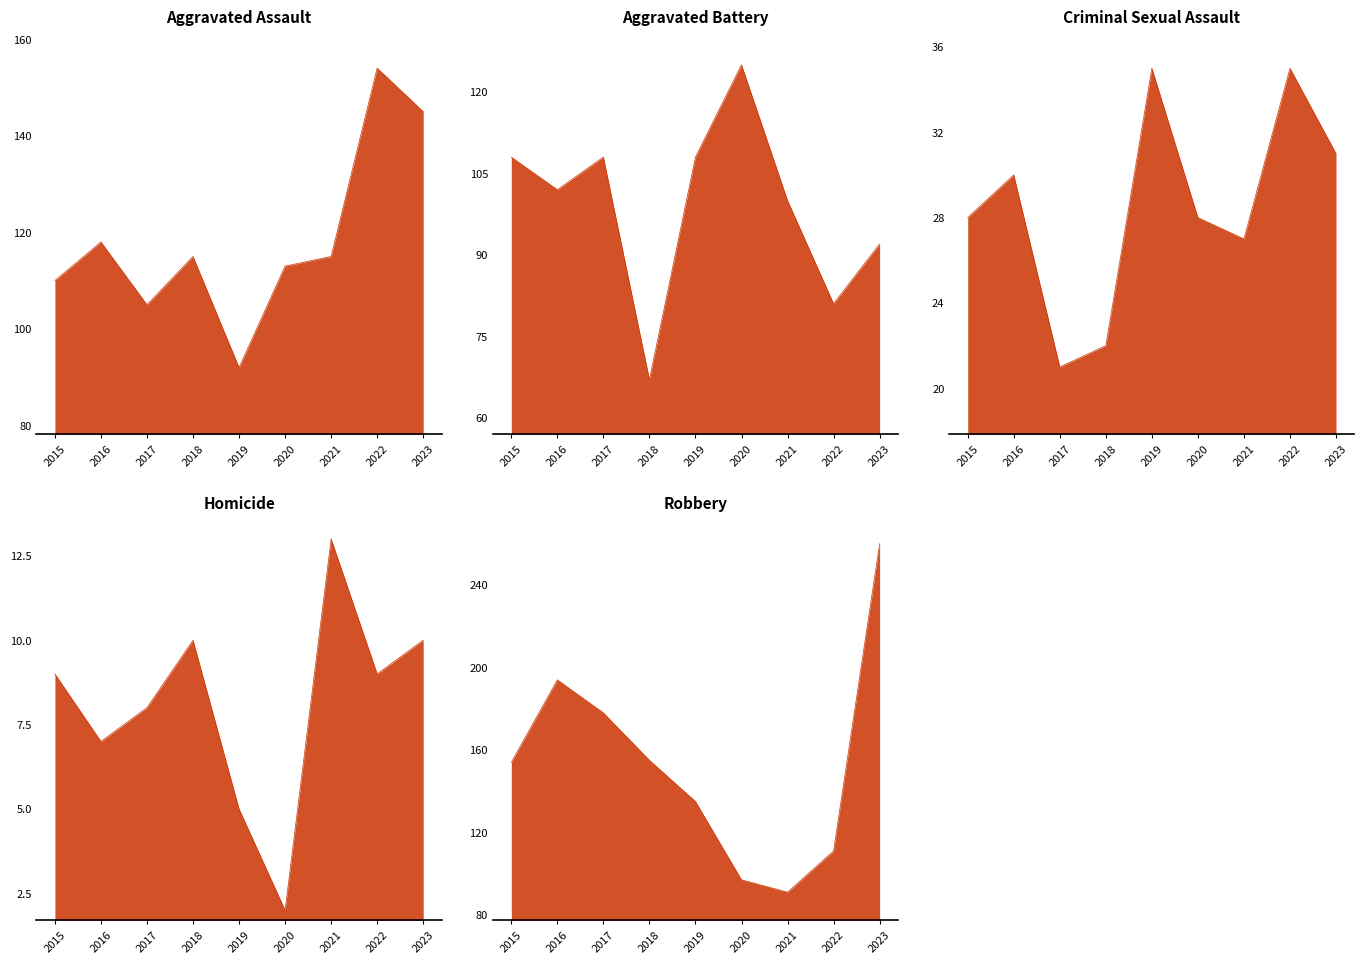

How many distinct data groups are displayed?

5